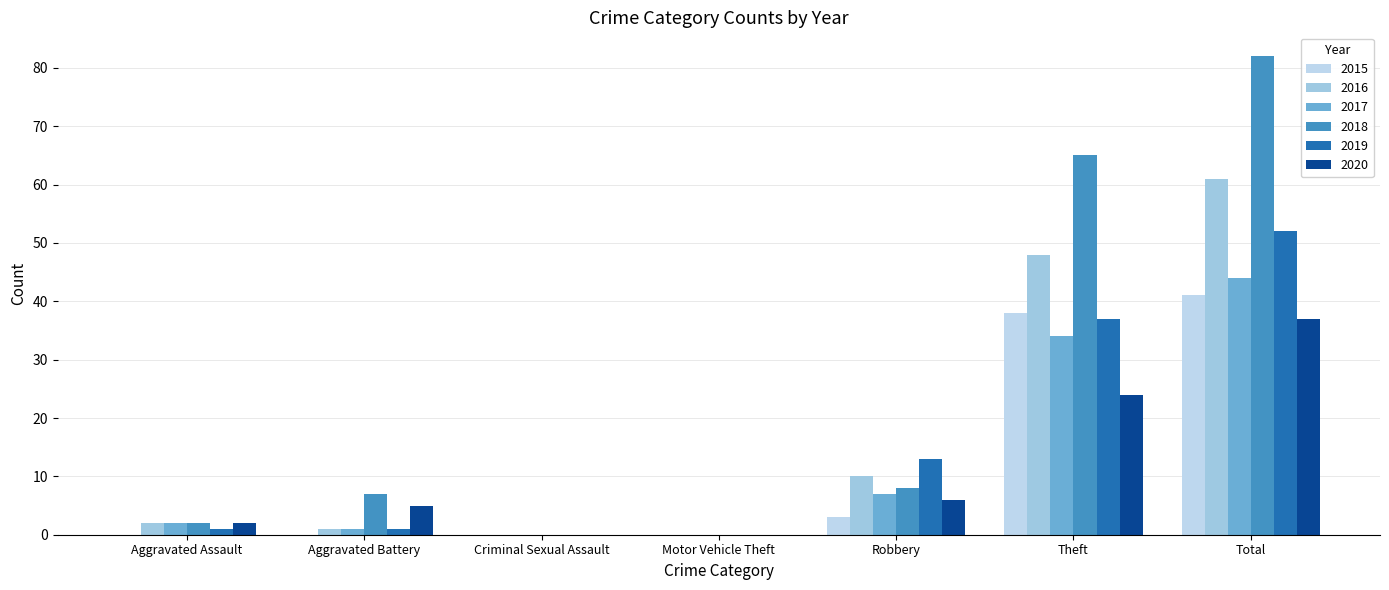

The value of 2016 at Aggravated Assault is 1. True or false?

False